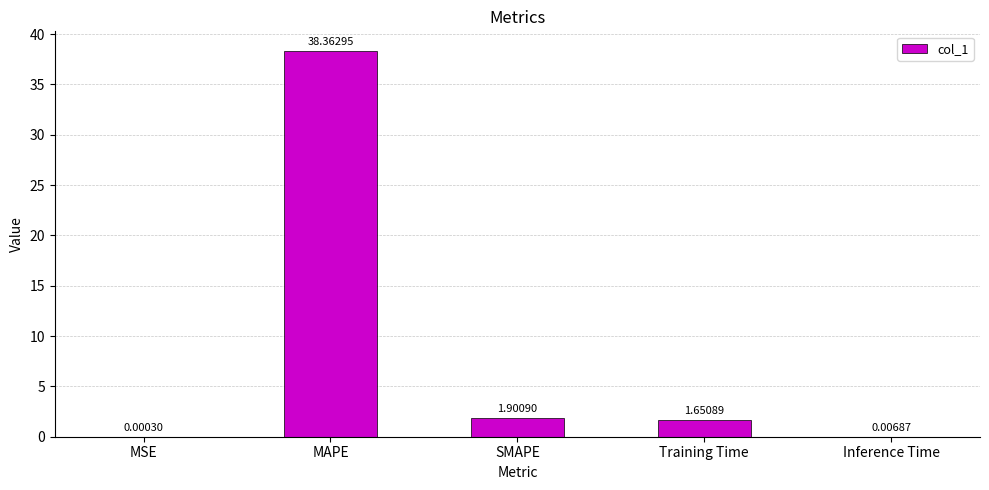

At which label is the value closest to 19?

SMAPE